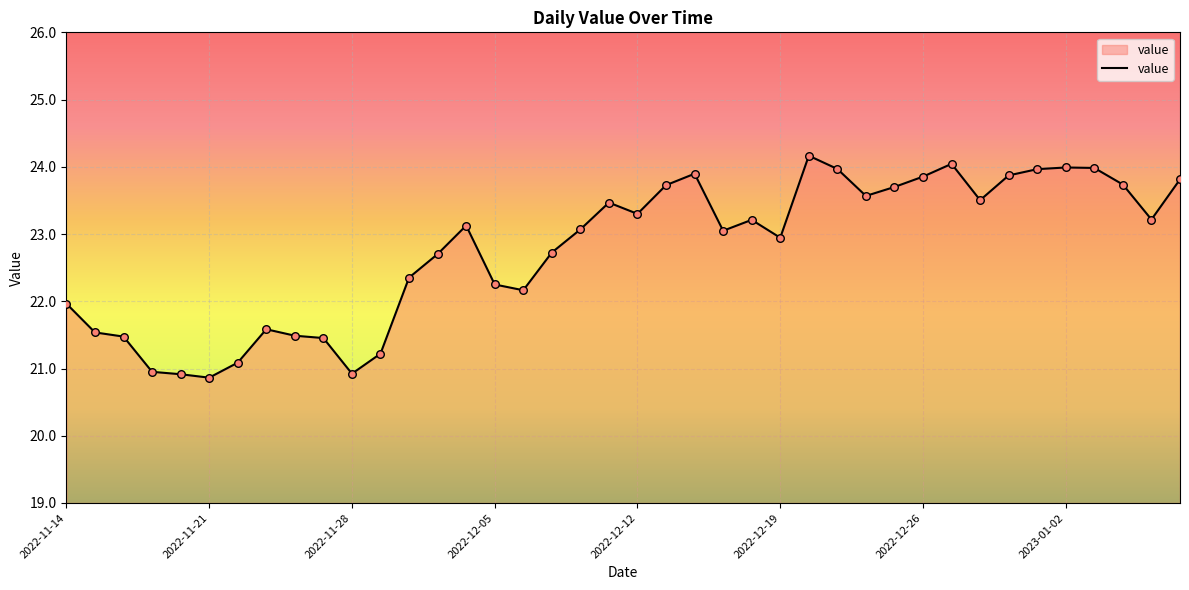

What is the greatest value displayed?

24.2